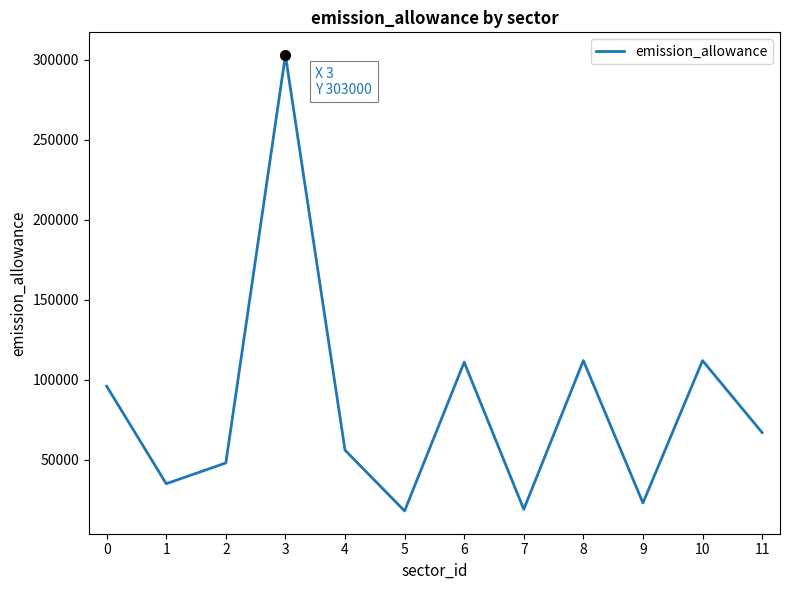

What is the greatest value displayed?

303000